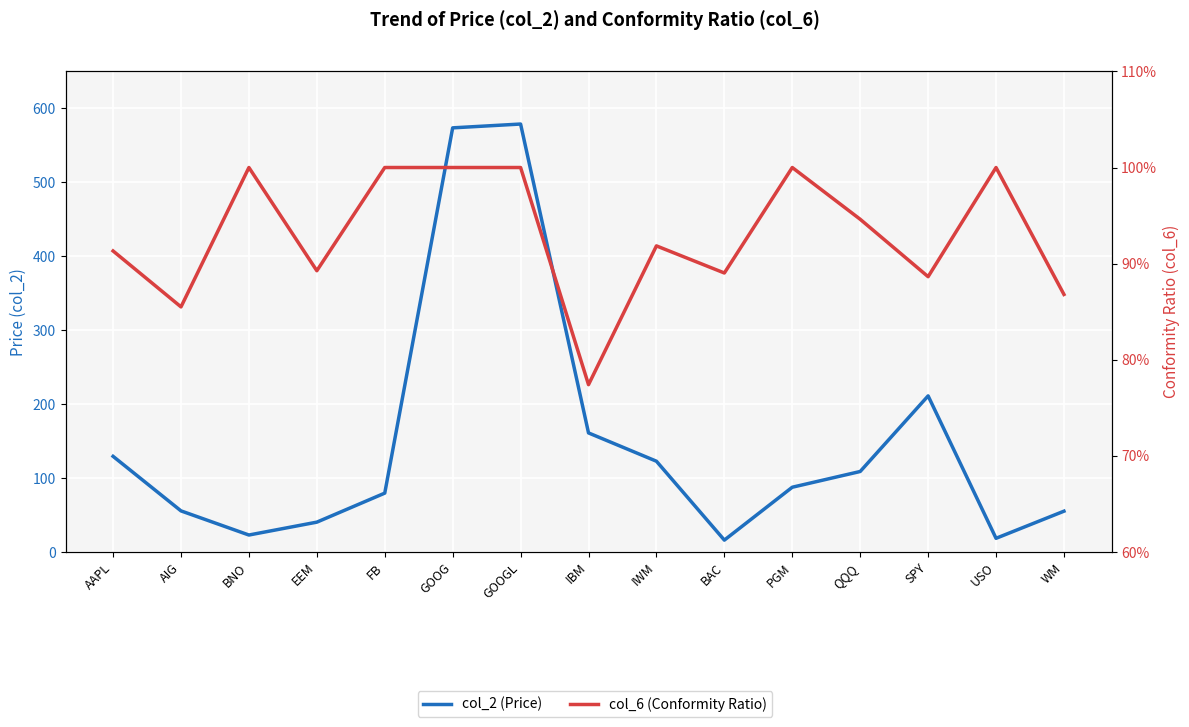

Between EEM and FB, which series saw the biggest shift?

col_2 (Price)